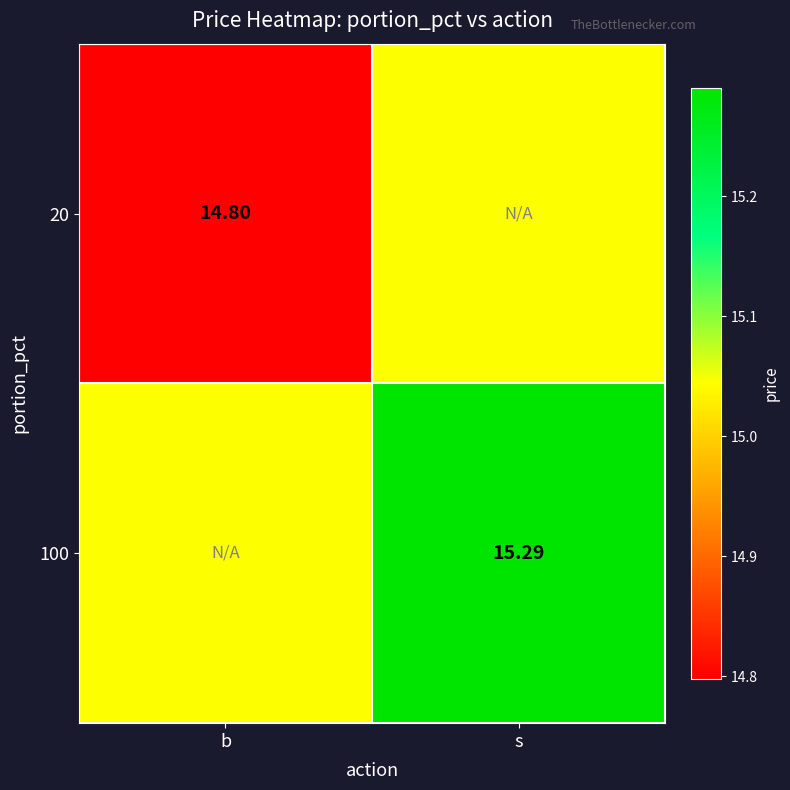

Which series has the largest range (max minus min)?

20